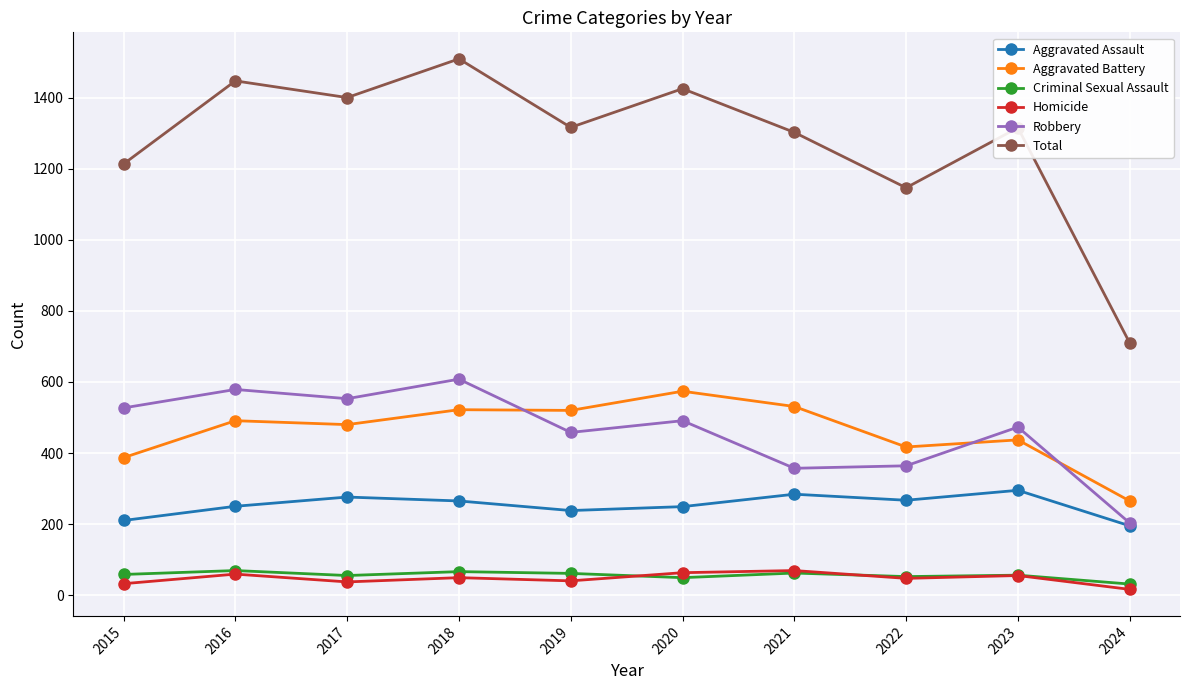

What is the difference between the maximum and minimum values in the Homicide series?

53